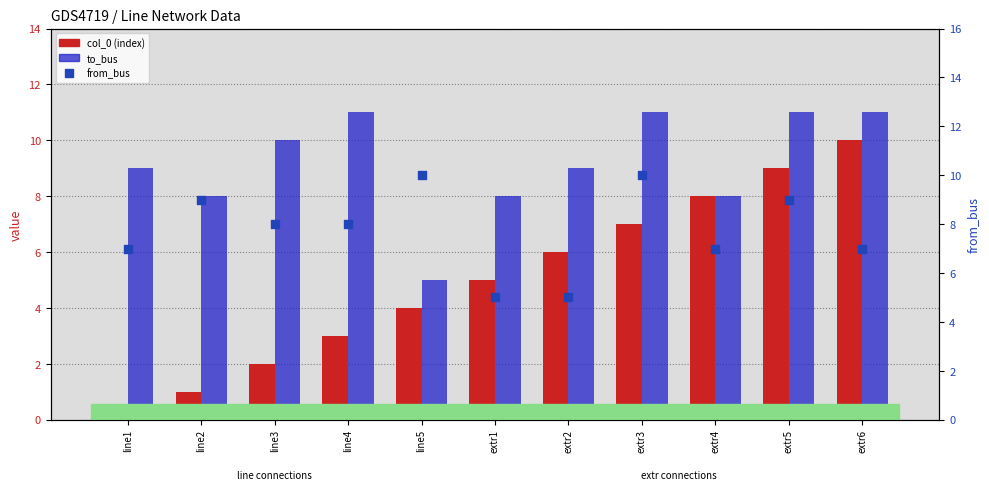

Is the value of col_0 at line3 greater than the value of from_bus at extr6?

No